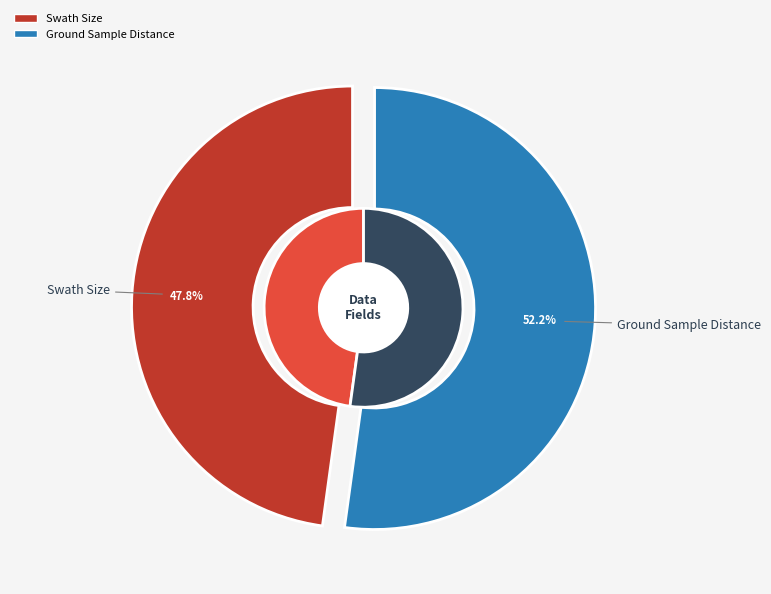

Is the sum of Swath Size and Ground Sample Distance greater than half?

Yes